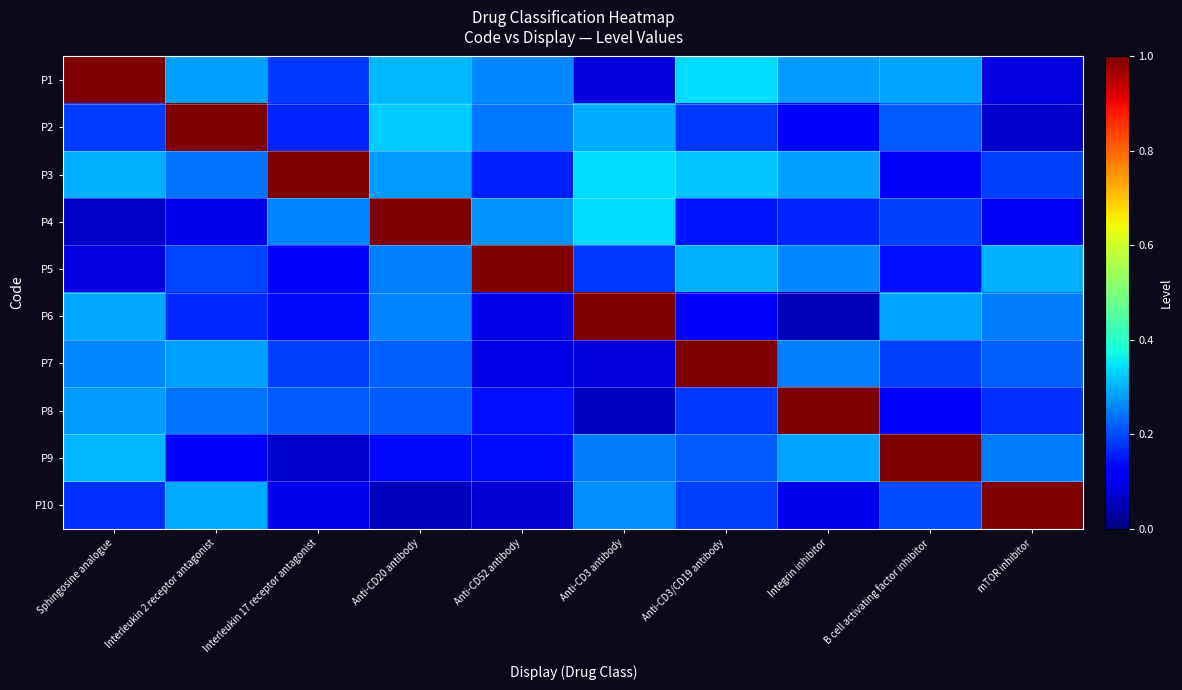

Which label corresponds to the smallest value in the chart?

Integrin inhibitor